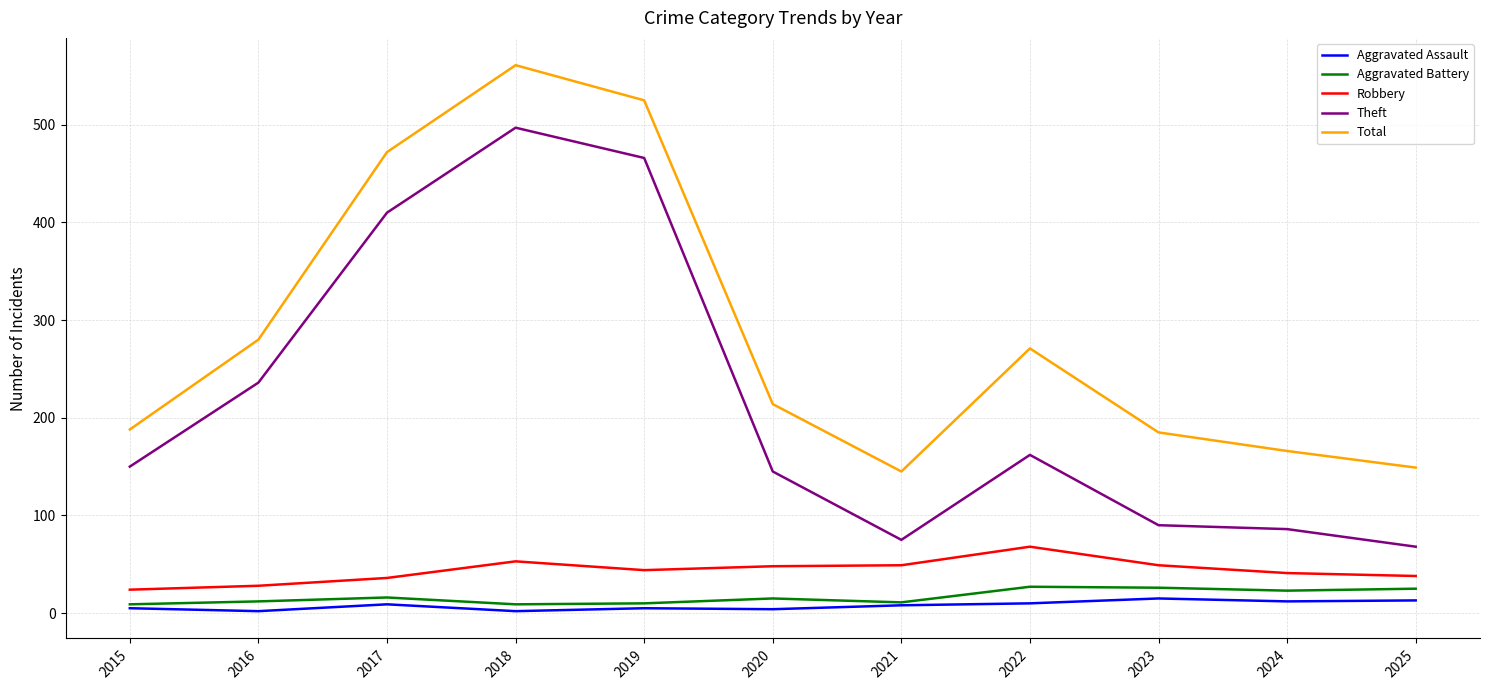

What is the highest value of the Theft series?

497